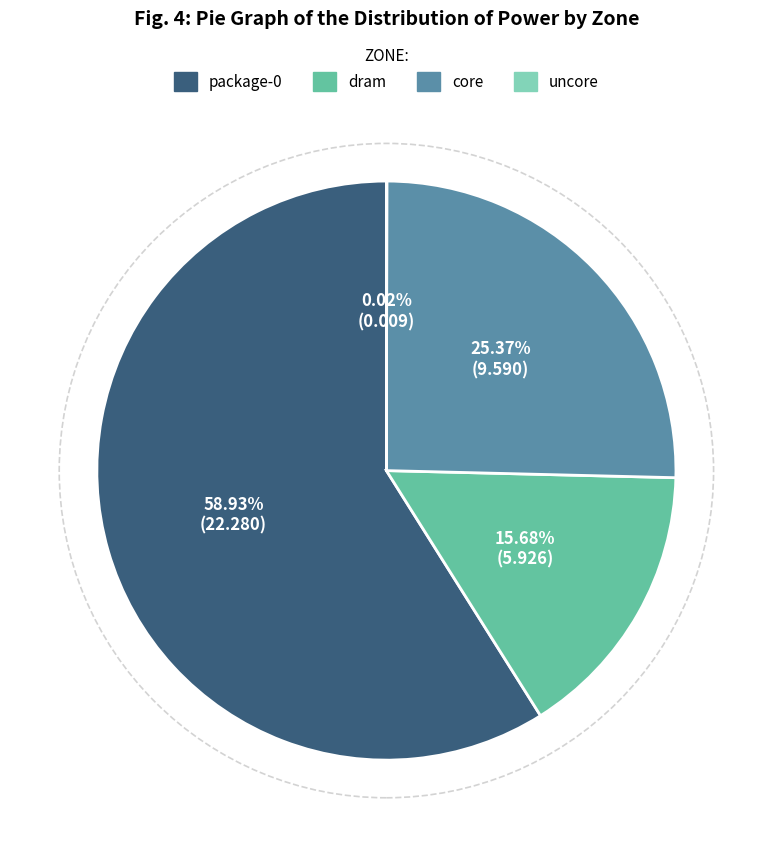

To the nearest percent, what percentage of the pie is dram?

16%